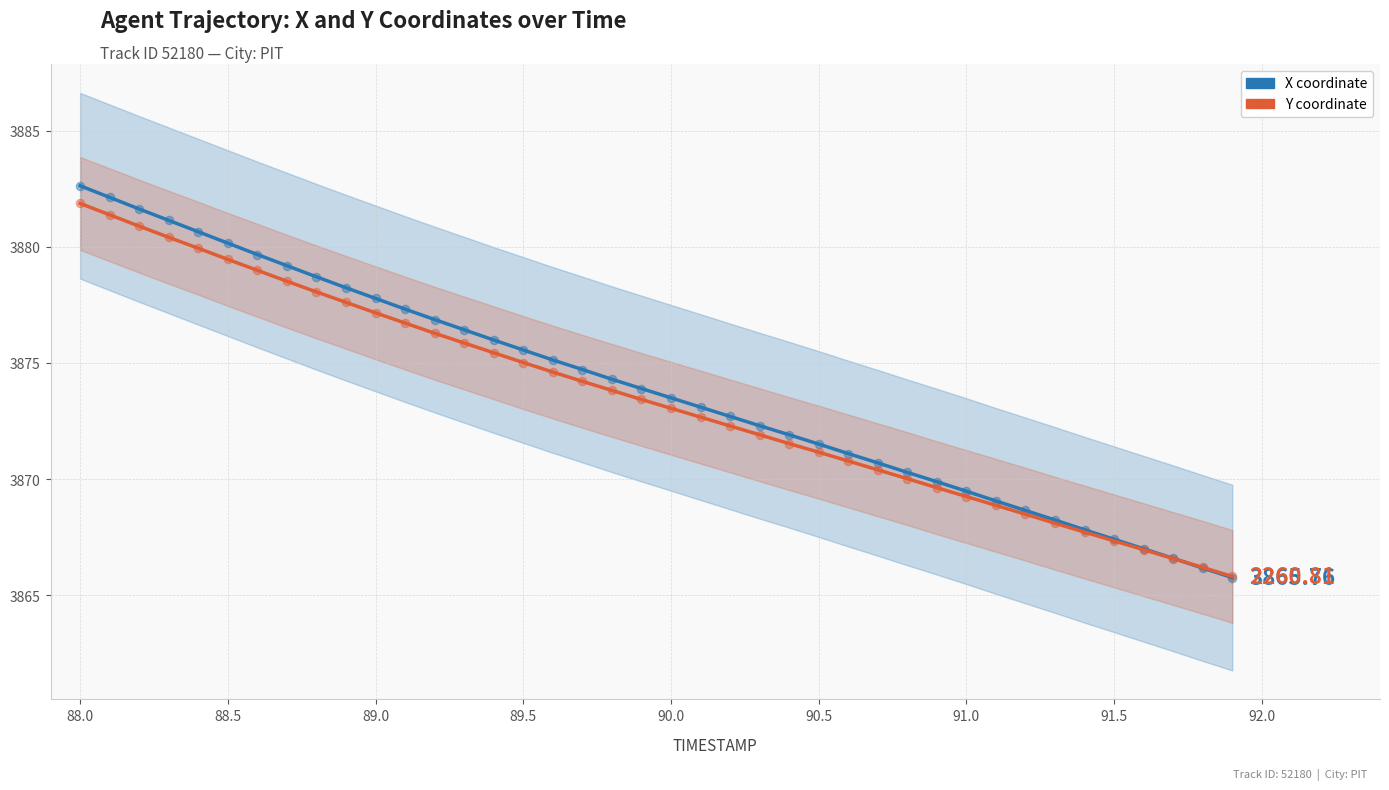

Which series has the widest spread of Y values?

X coordinate